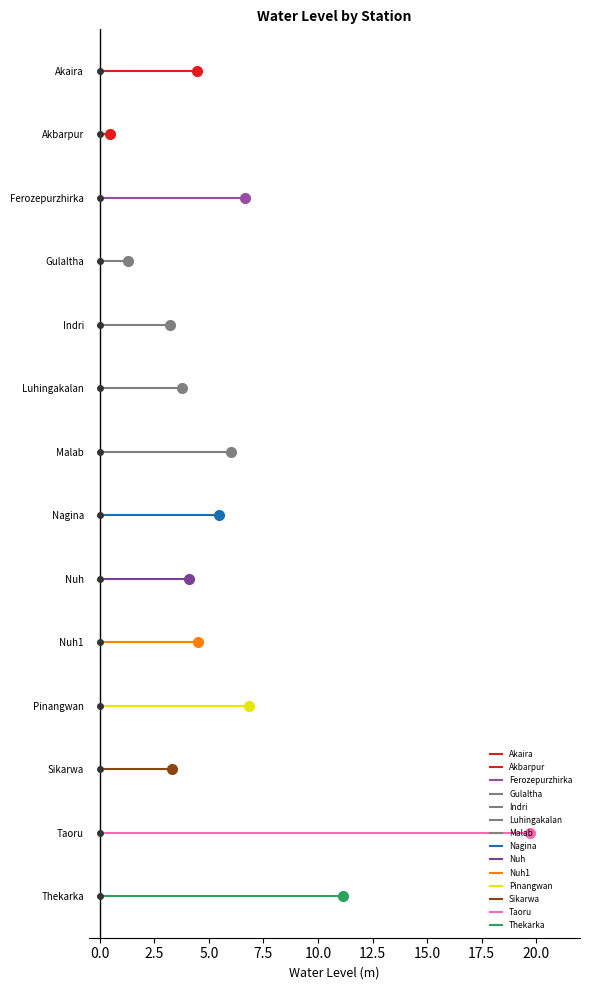

What is the change in value from Pinangwan to Taoru?

+12.9